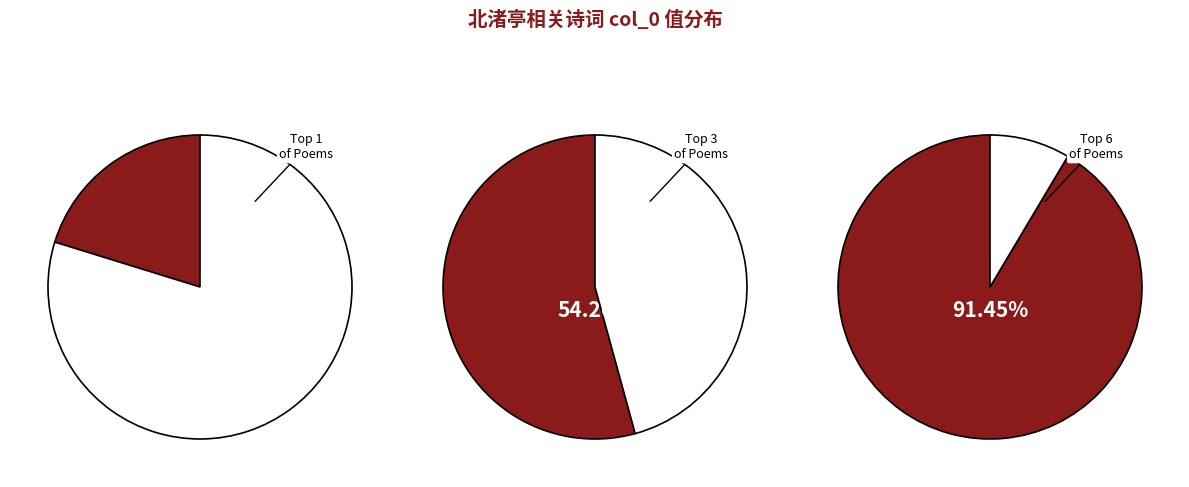

What portion of the pie excludes 北渚亭·高深极前临?

94.7%